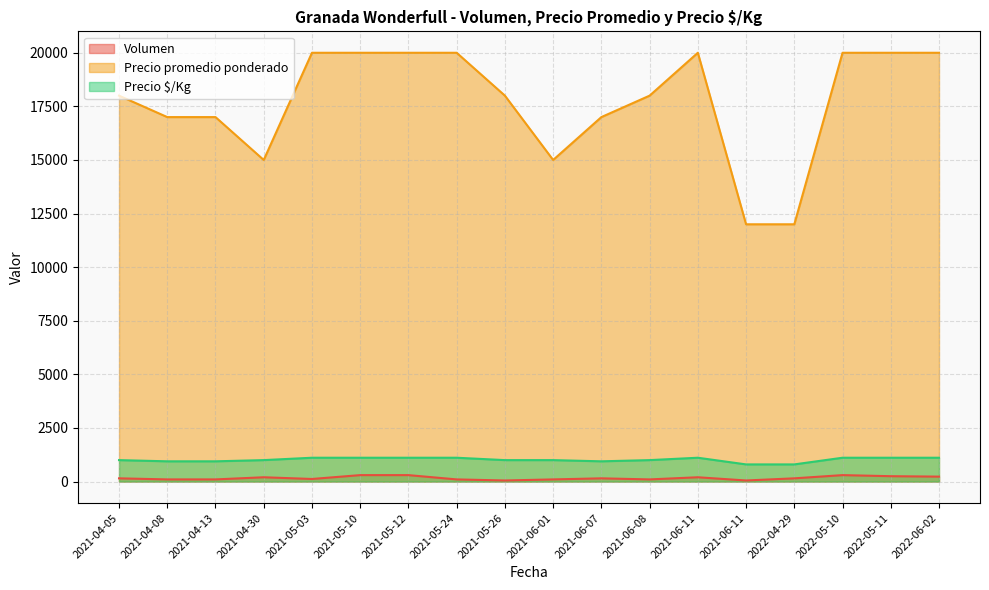

True or false: Precio promedio ponderado has more than 2 interior local peaks.

False